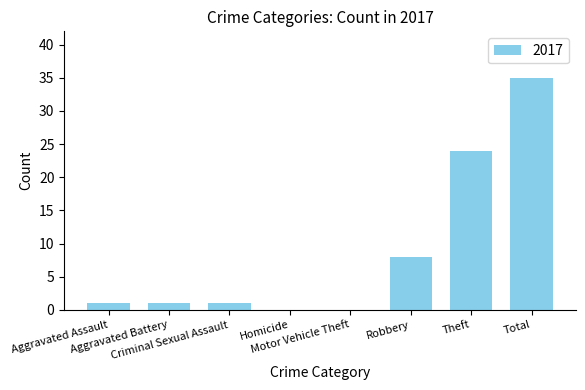

What is the sum of all values?

70